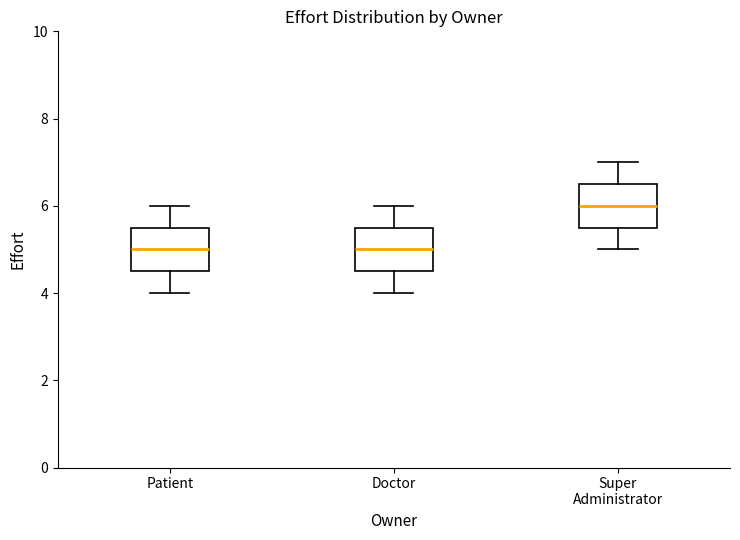

Where is the lower edge of the box for Patient on the y-axis? The values are not printed on the chart, so give them approximately, as read against the axis.

4.6